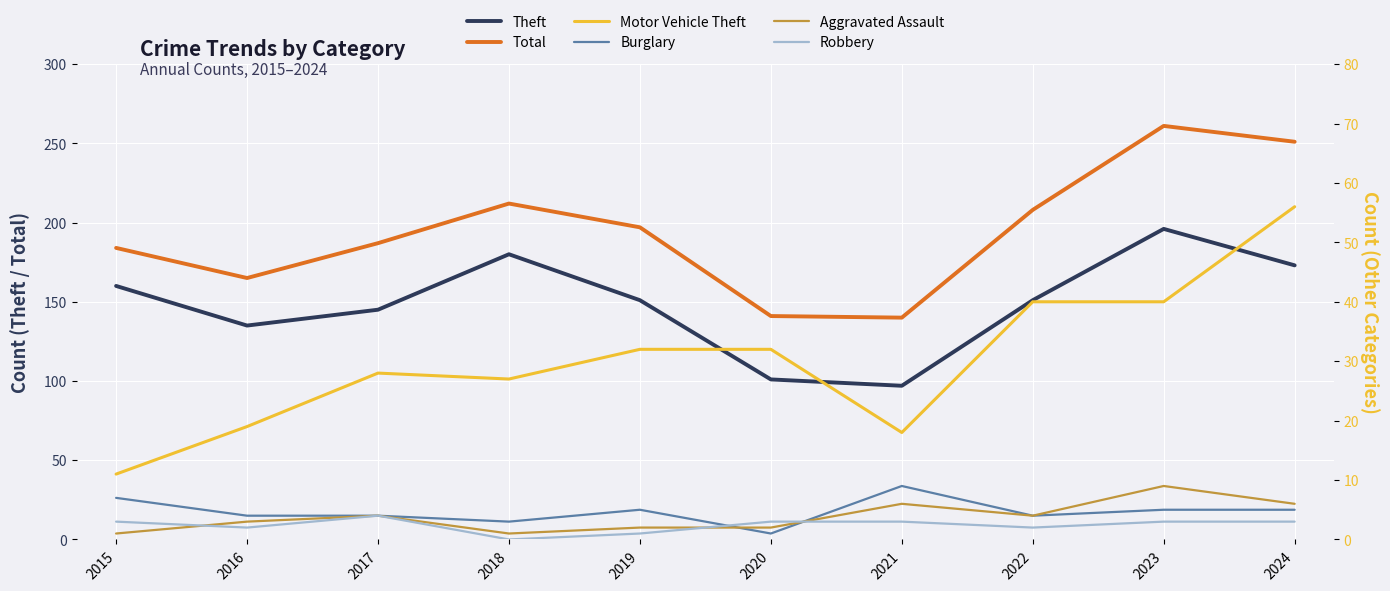

The Robbery series shows 2 at 2022. True or false?

True